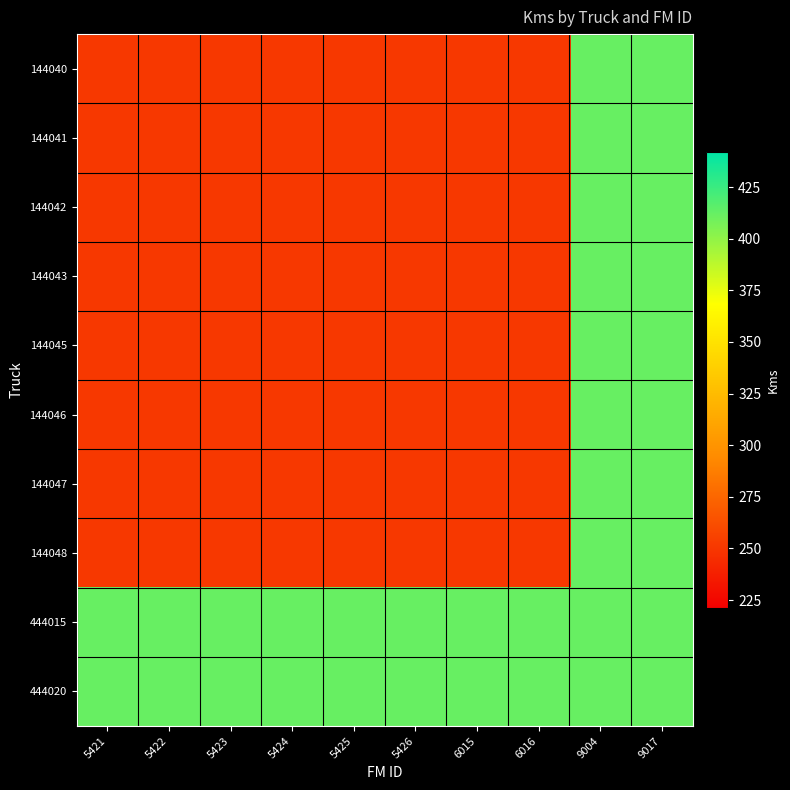

Which series has the largest total across all categories?

444015